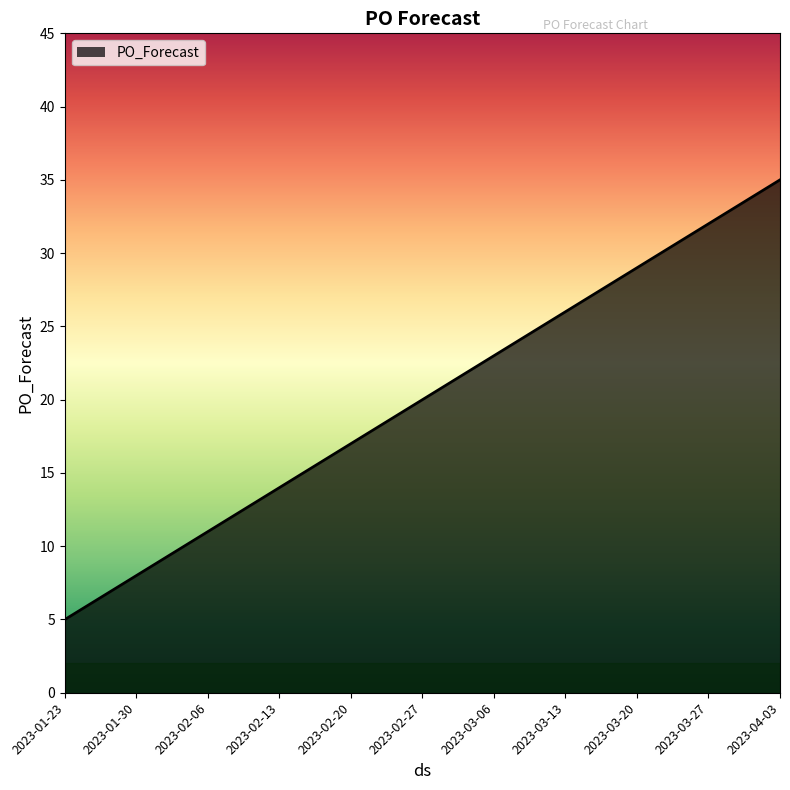

Does the chart have visible grid lines?

No